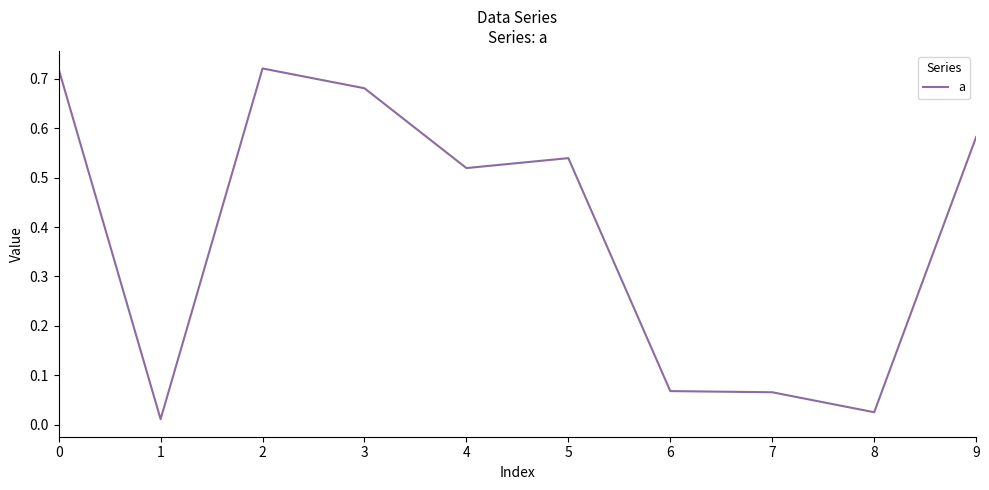

Which has a higher value, 1 or 2?

2